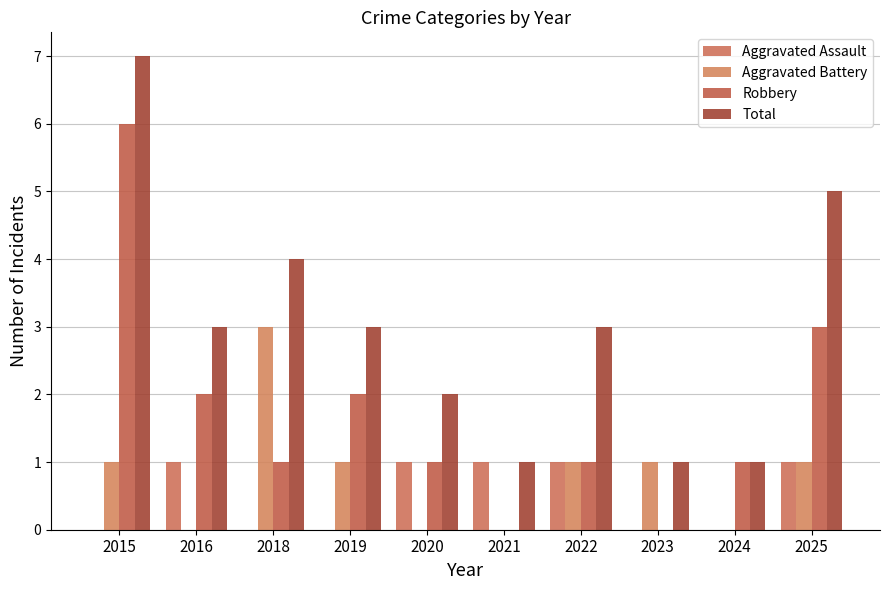

The Aggravated Battery series shows 2 at 2022. True or false?

False